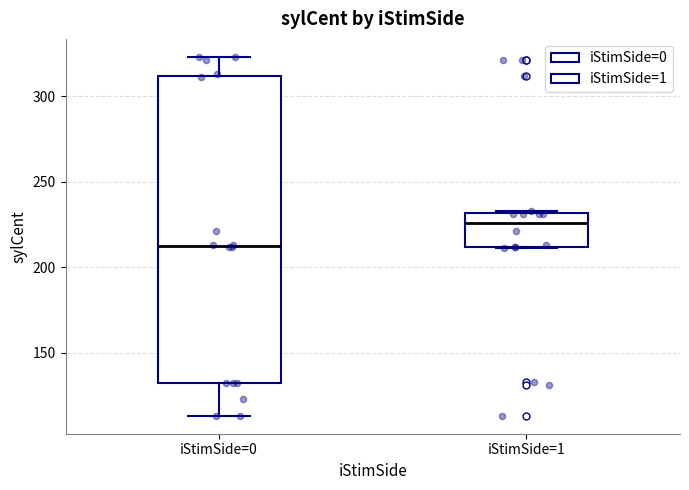

Where is the lower edge of the box for iStimSide=0 on the y-axis? The values are not printed on the chart, so give them approximately, as read against the axis.

130